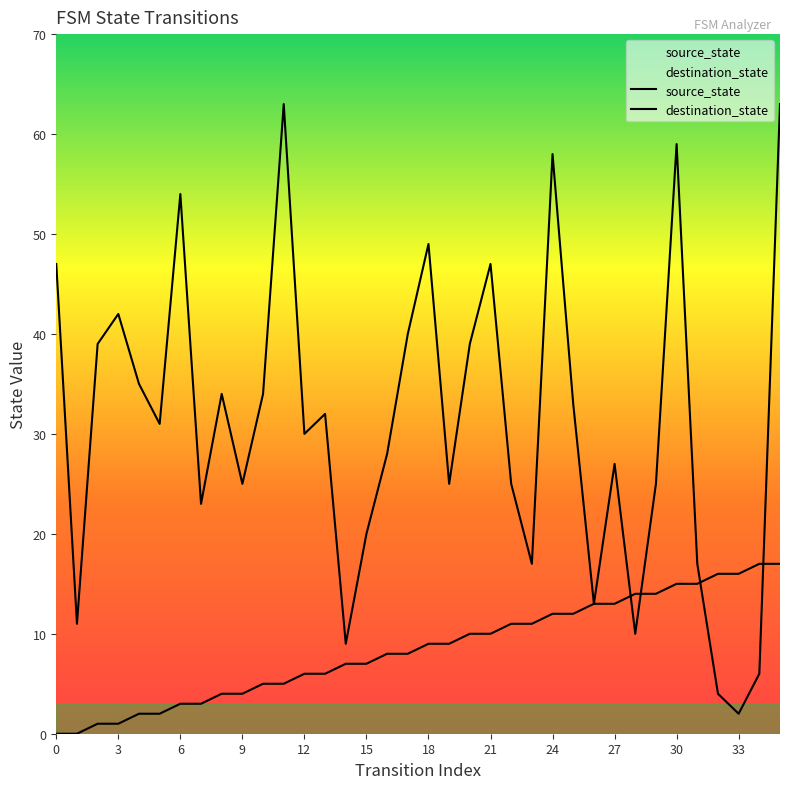

Which has a higher value, 33 or 33?

33